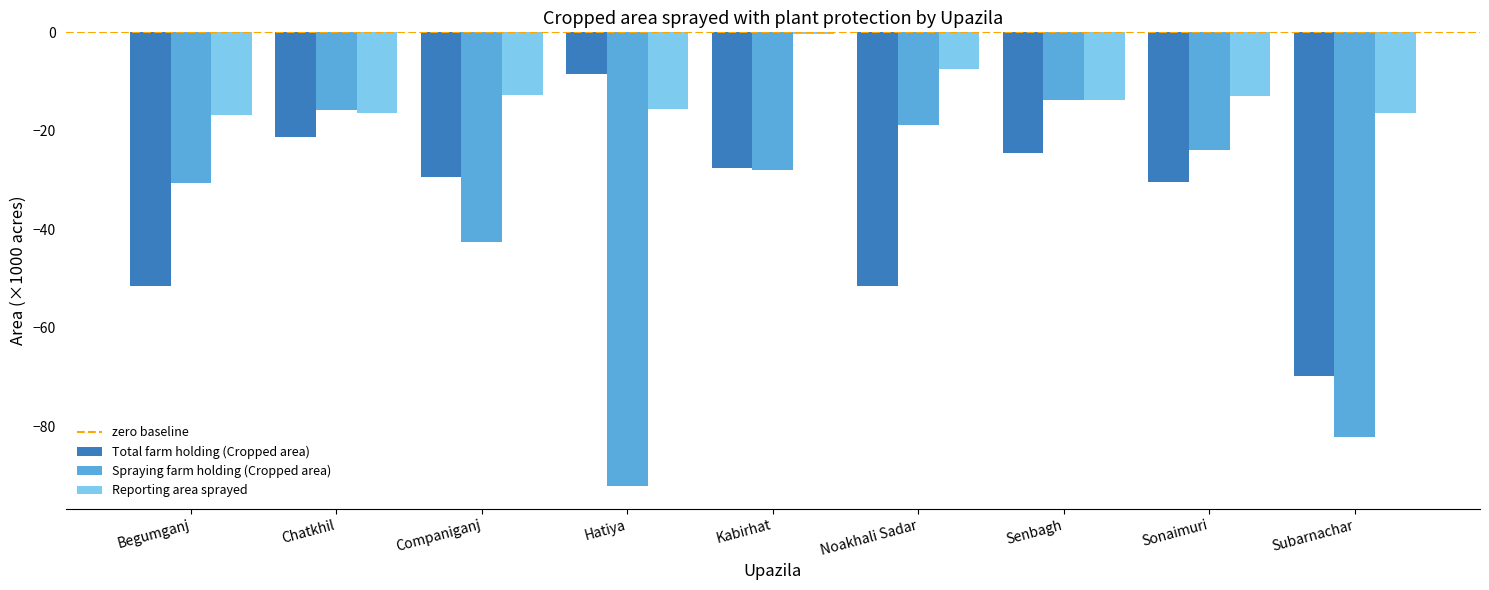

What position from the left is Kabirhat?

5